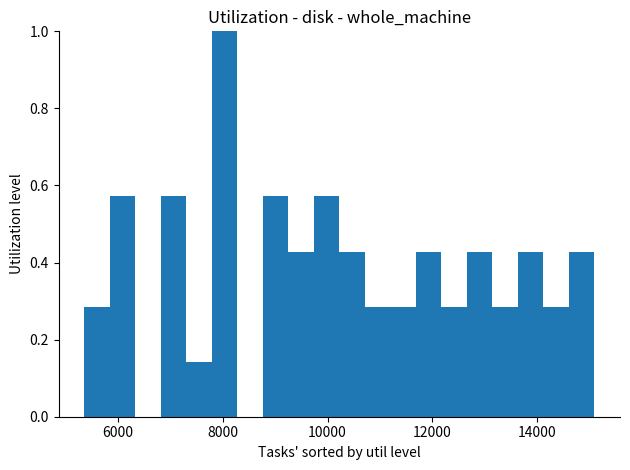

Read against the x-axis, roughly where is the centre of the tallest bar?

8000